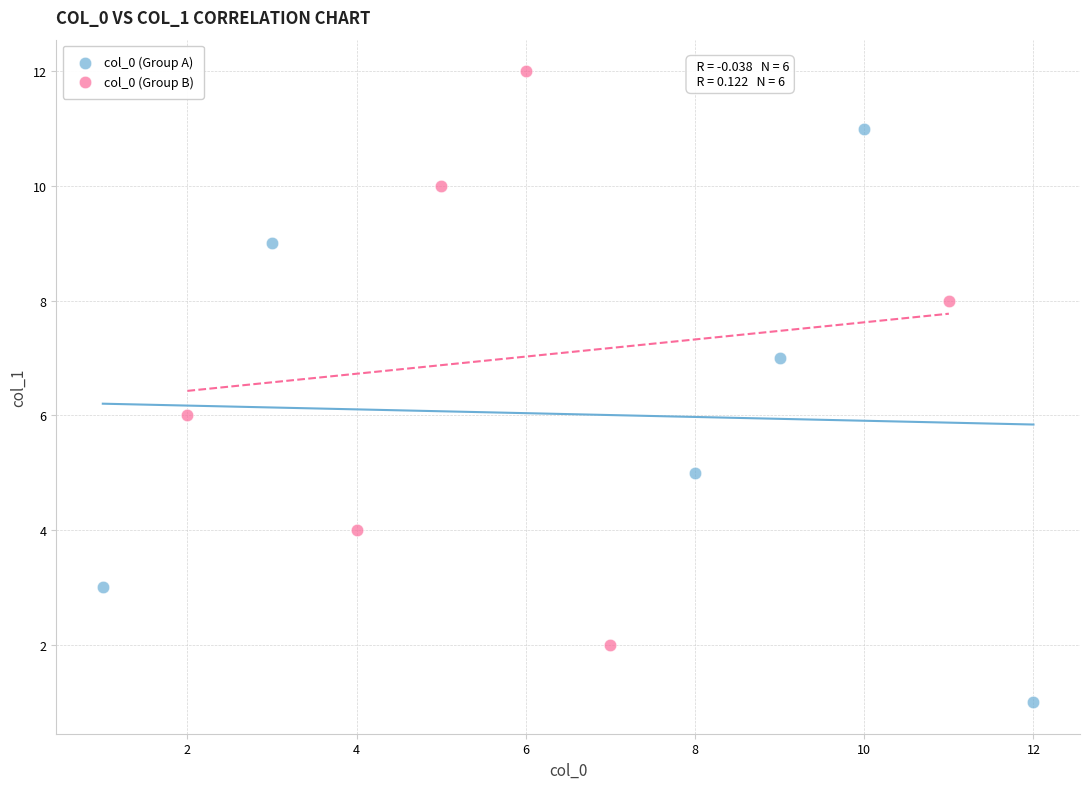

Which series reaches the minimum Y coordinate?

col_0 (Group A)